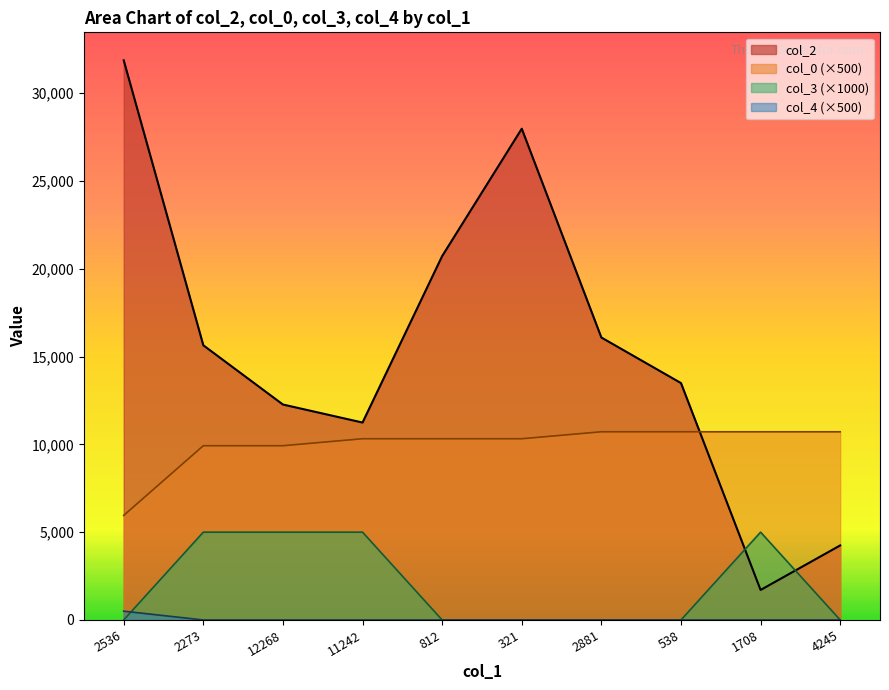

Which series has the widest spread of values?

col_2